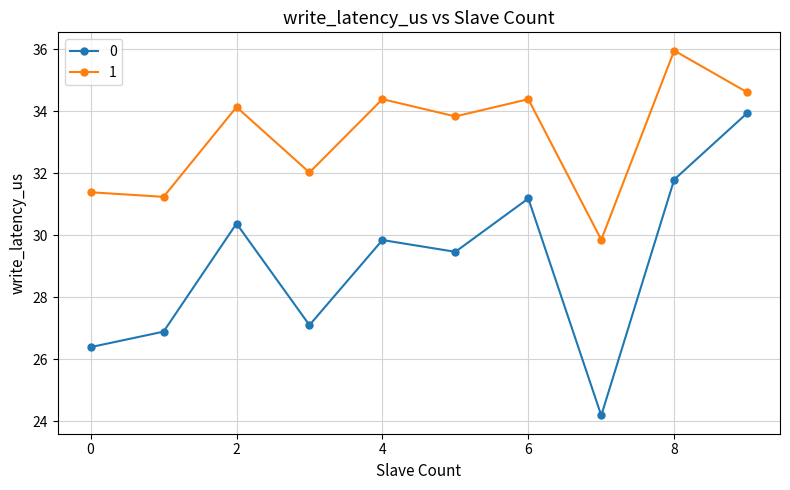

What is the difference between the maximum and second lowest values in the 1 series?

4.7